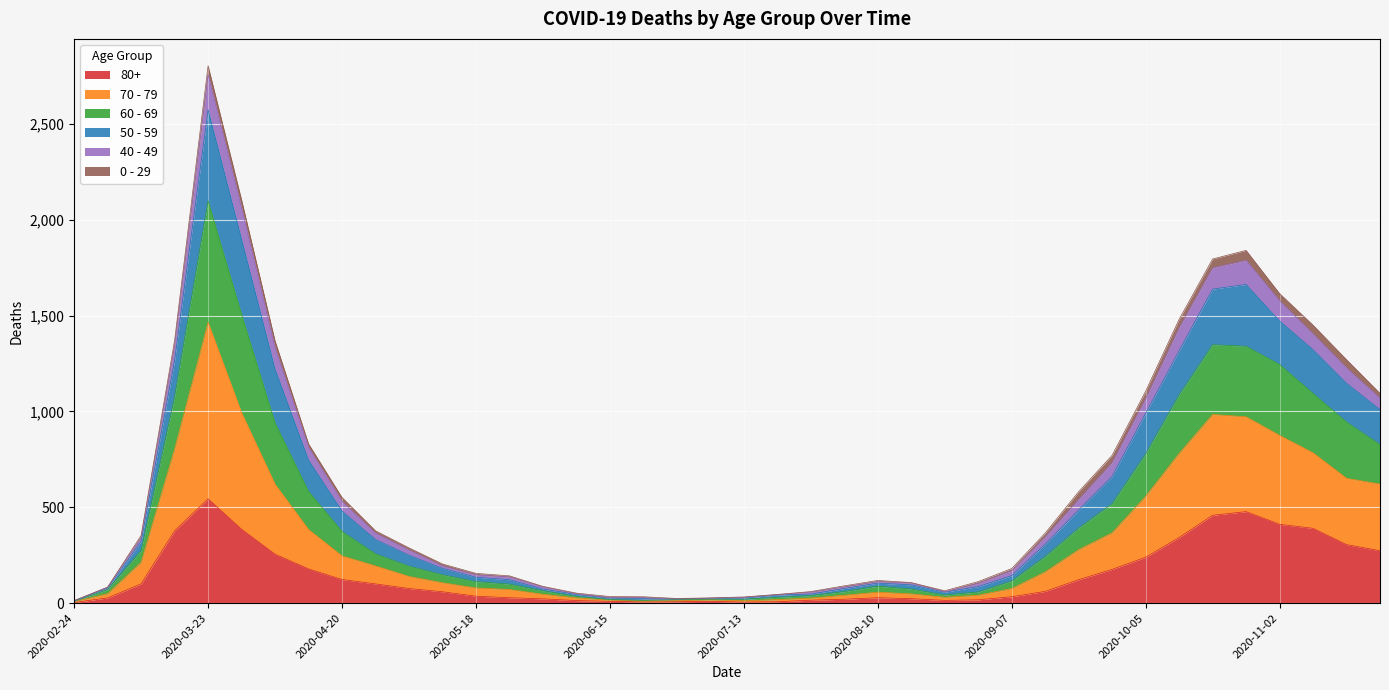

At which category is the sum across all series the highest?

2020-03-23